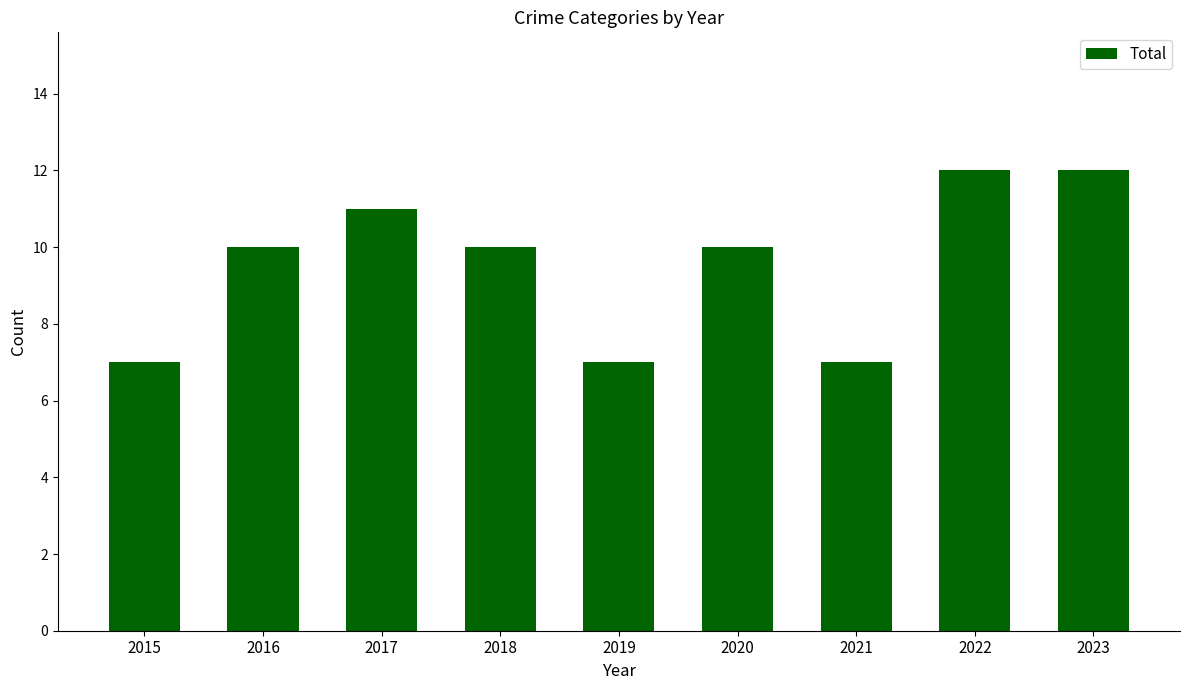

How many series are shown in this chart?

1